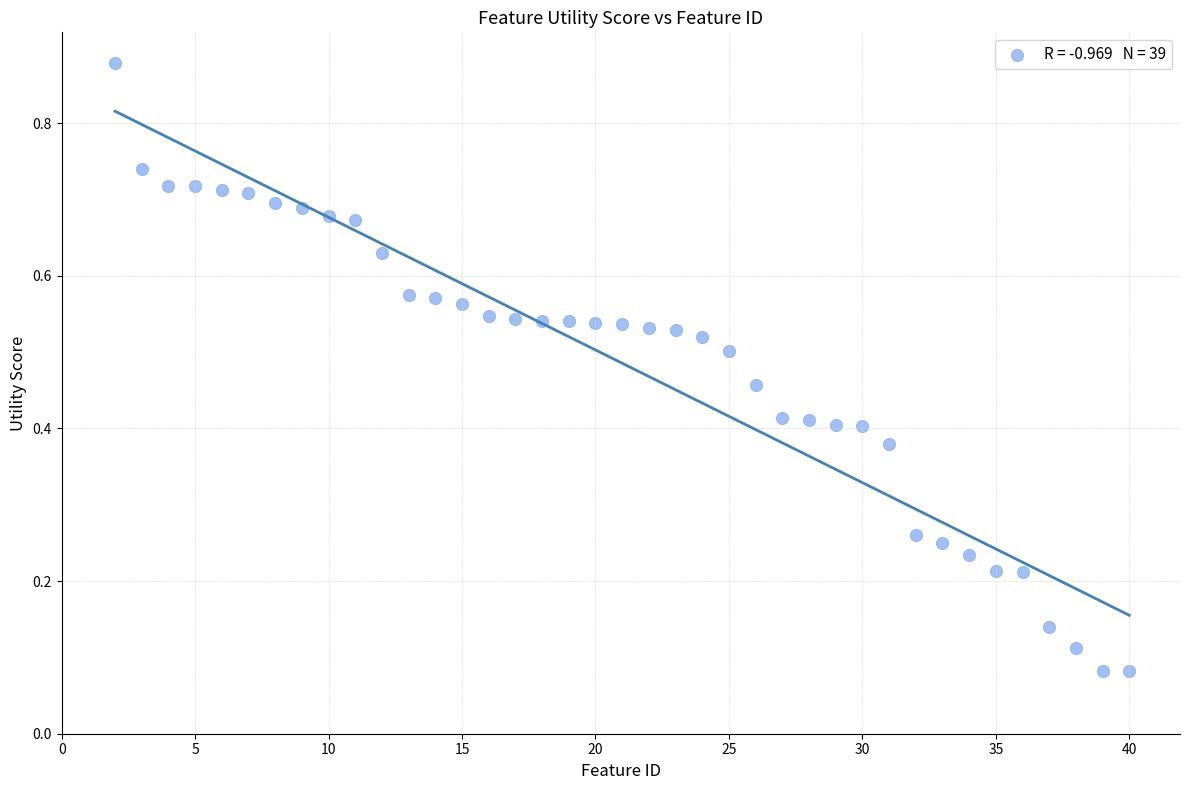

What is the range of X values (max minus min)?

38.0